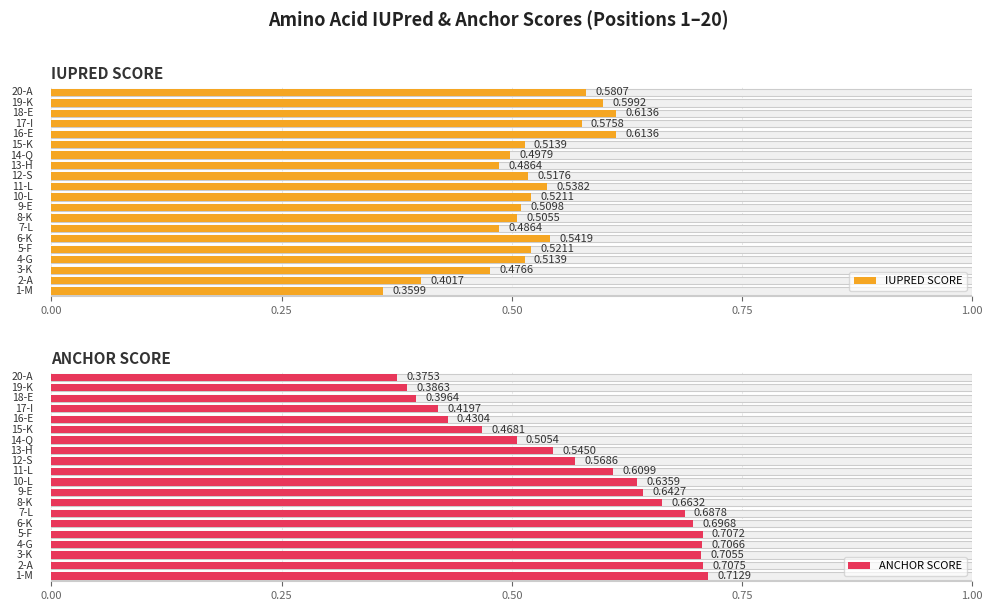

Between 16 and 18, which is larger?

18